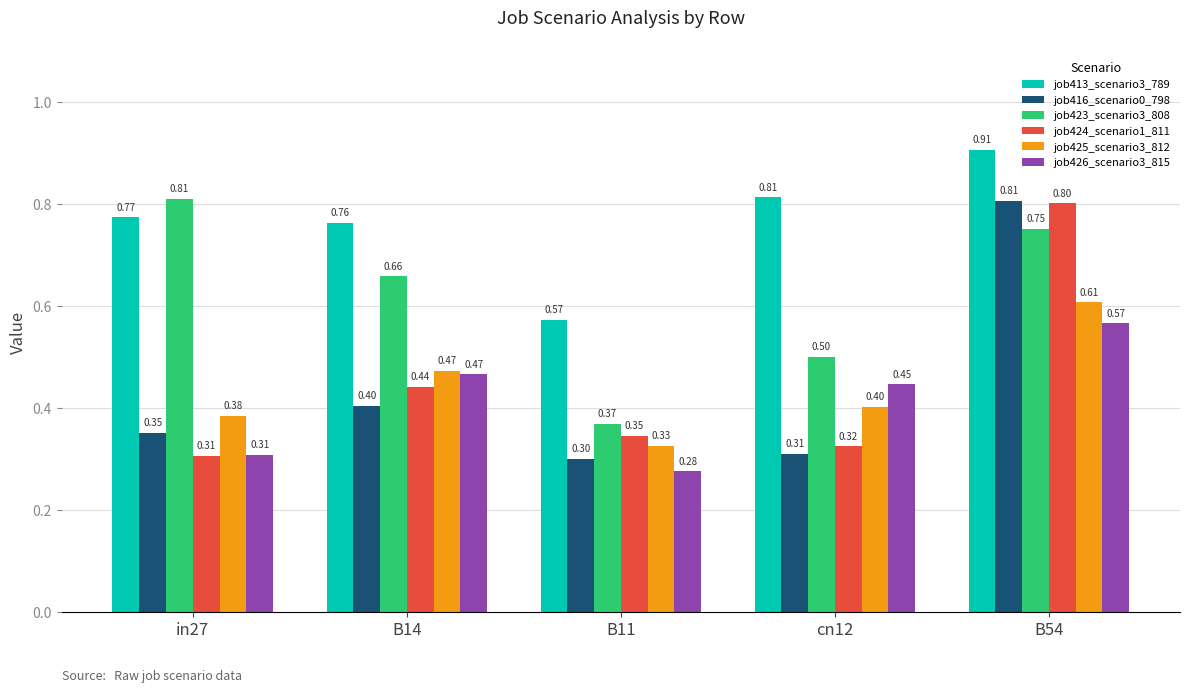

What is the difference between the maximum and minimum values in the job416_scenario0_798 series?

0.5